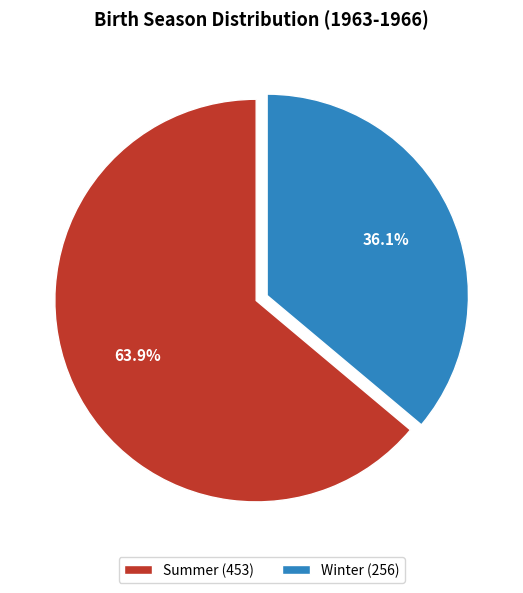

What percentage is the Summer slice, to the nearest percent?

64%